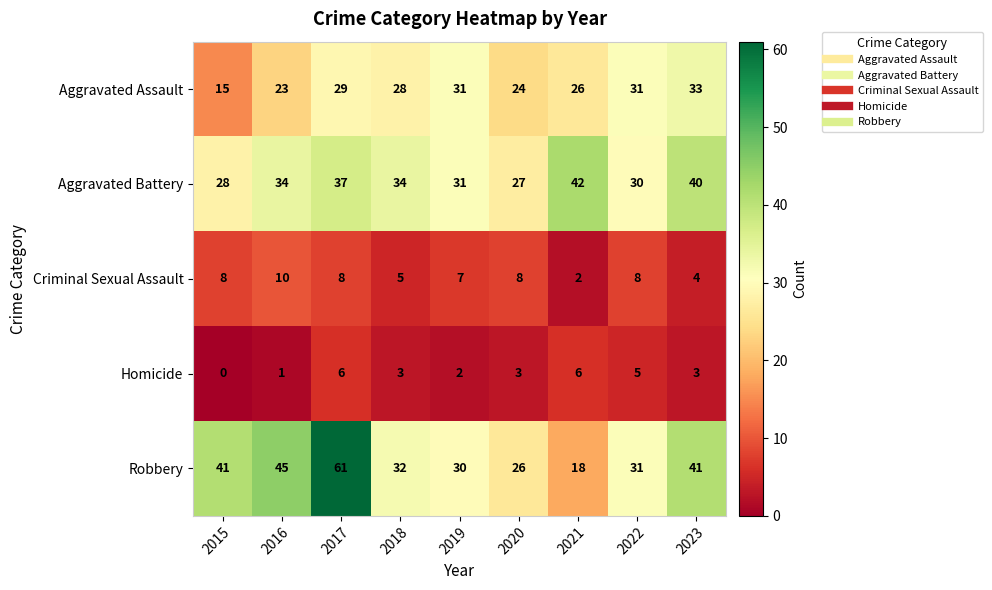

Rank the series at 2020 from highest to lowest value.

Aggravated Battery, Robbery, Aggravated Assault, Criminal Sexual Assault, Homicide